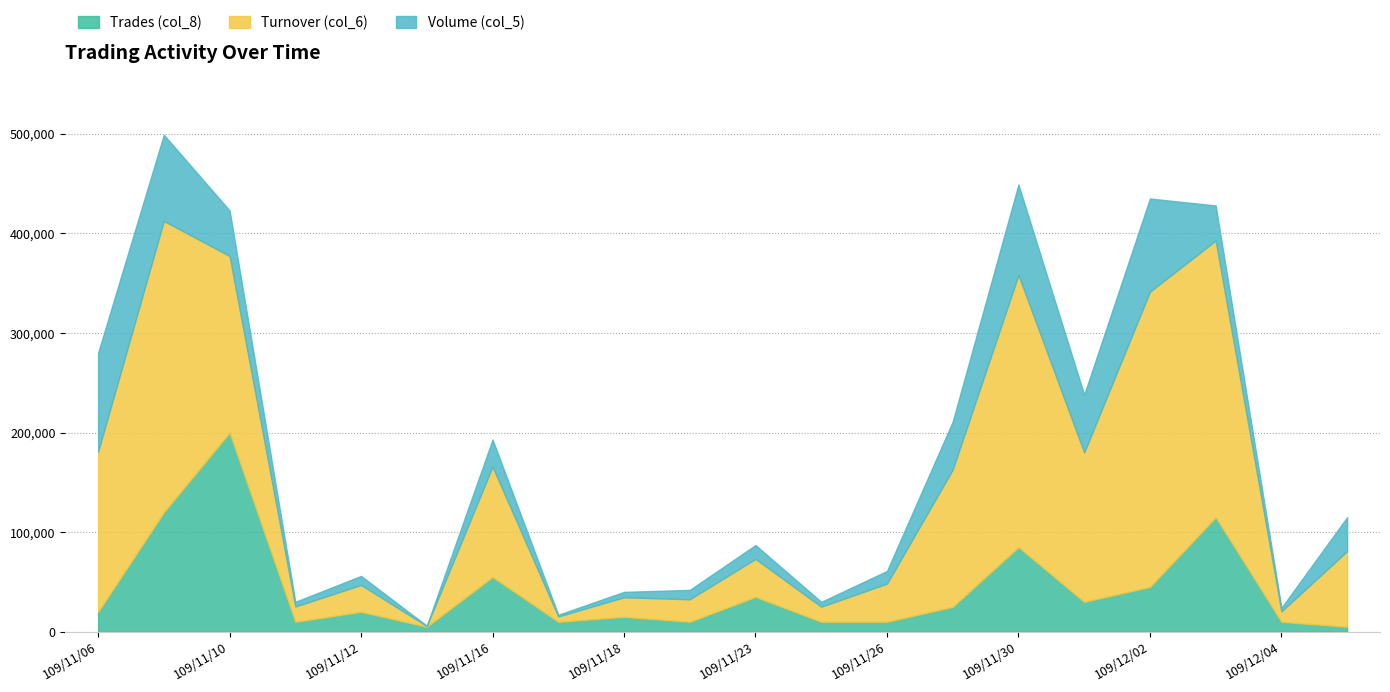

What is the difference between the second highest and second lowest values in the Turnover (col_6) series?

287200